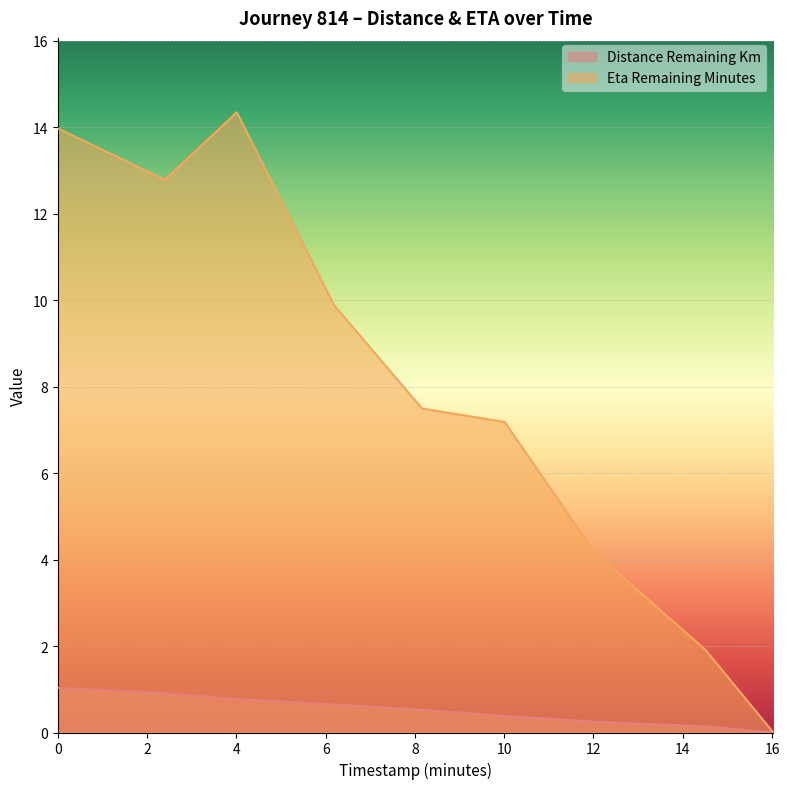

What position from the left is 4.01?

3